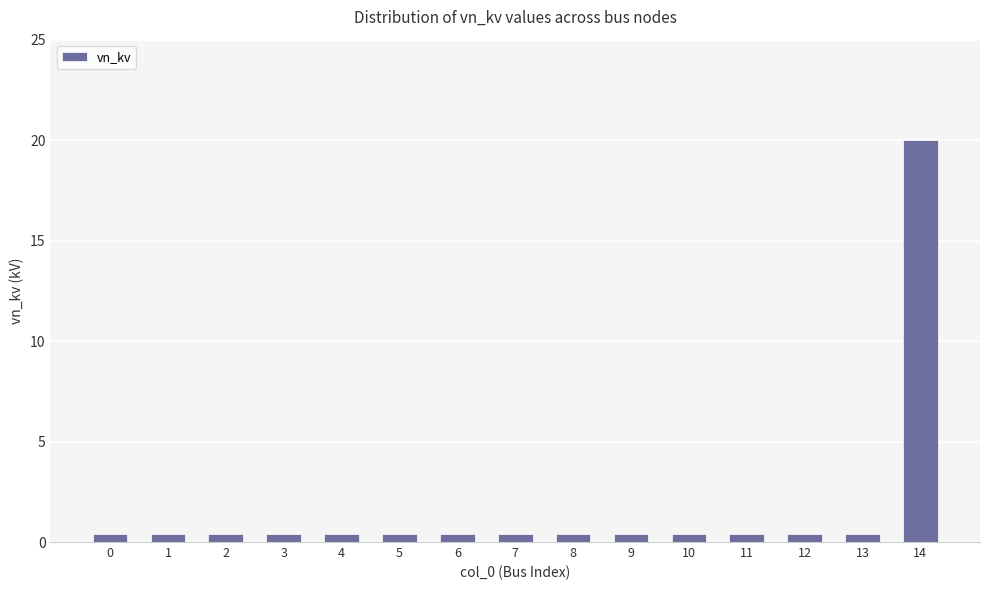

What is the sum of all values?

25.6